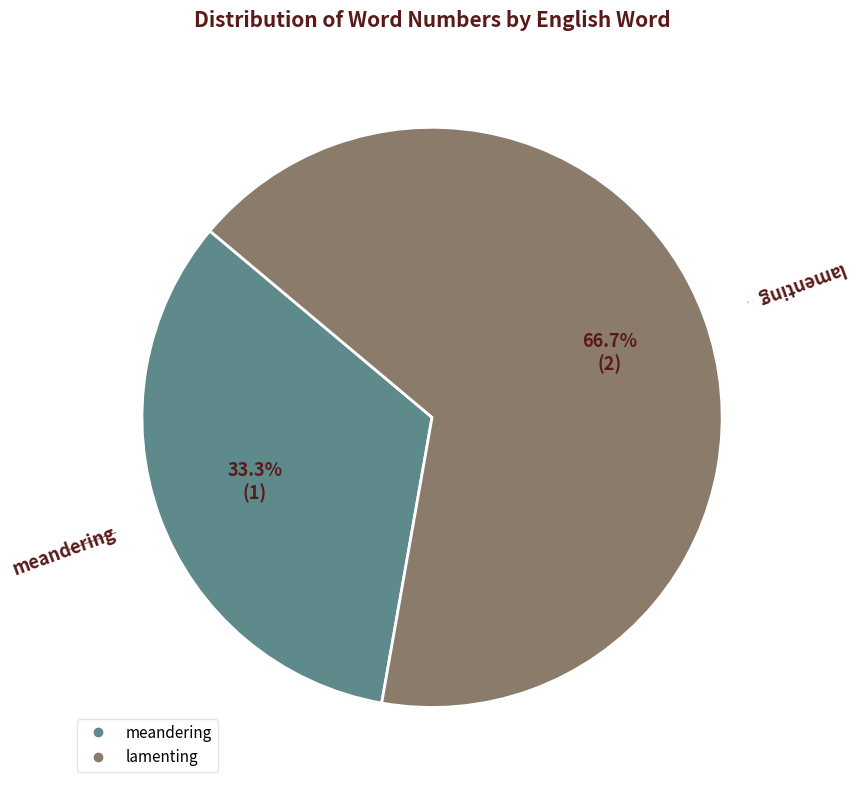

To the nearest percent, what is the average slice percentage?

50%